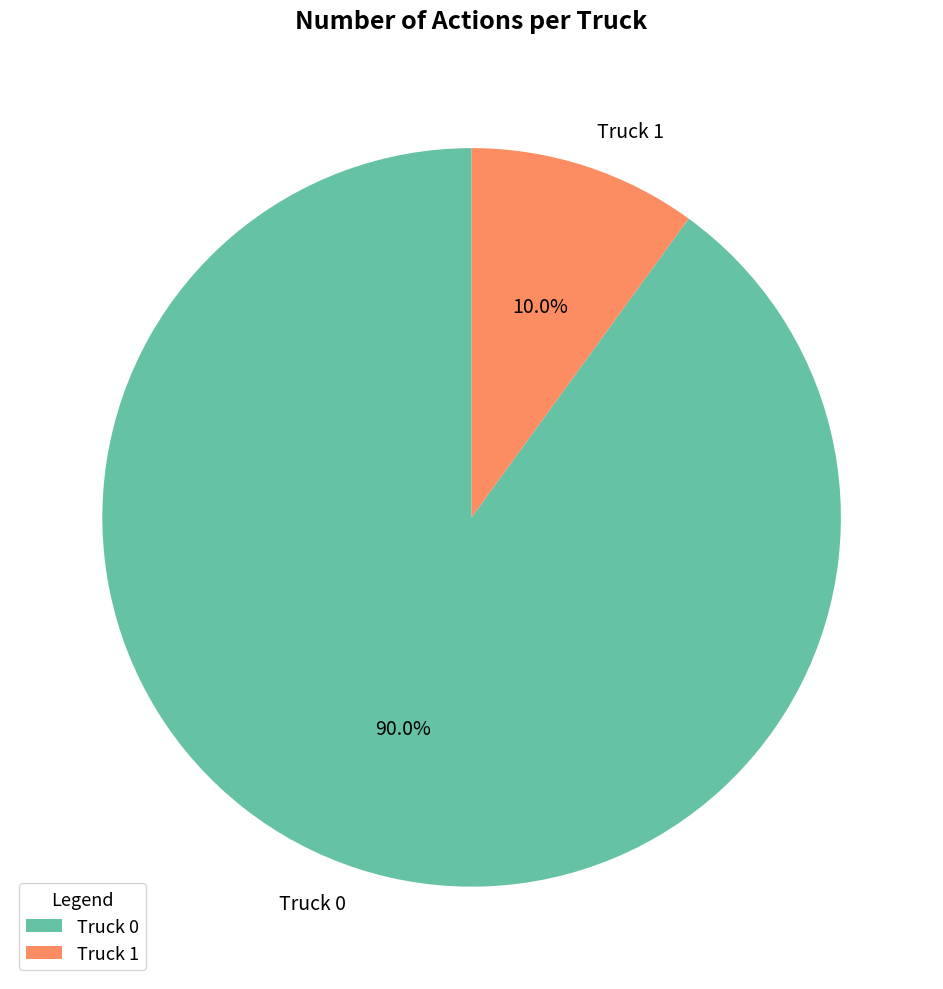

To the nearest percent, what portion does Truck 0 represent?

90%